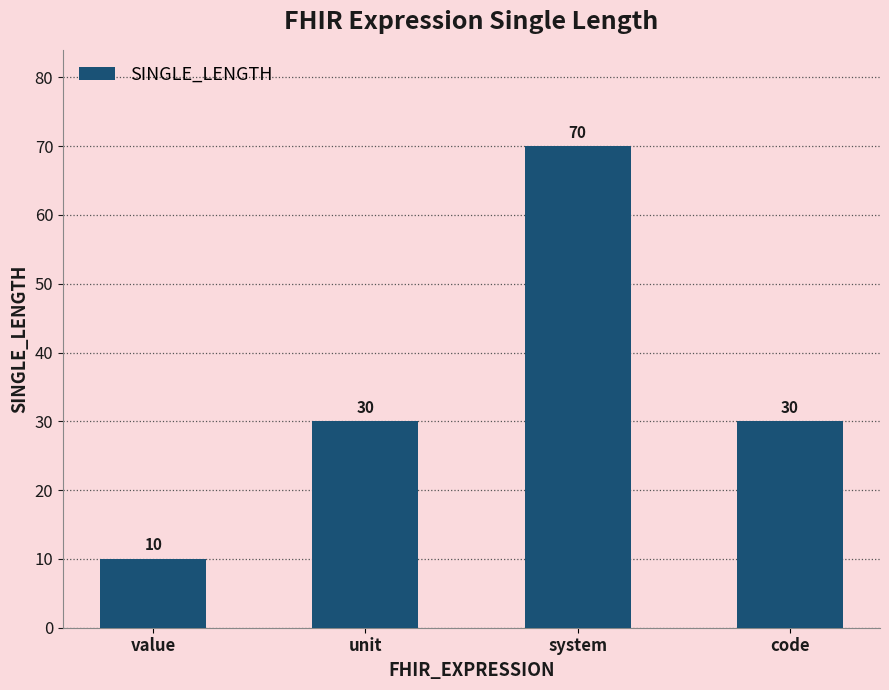

Reading left to right, list all the values displayed in this chart.

10	30	70	30